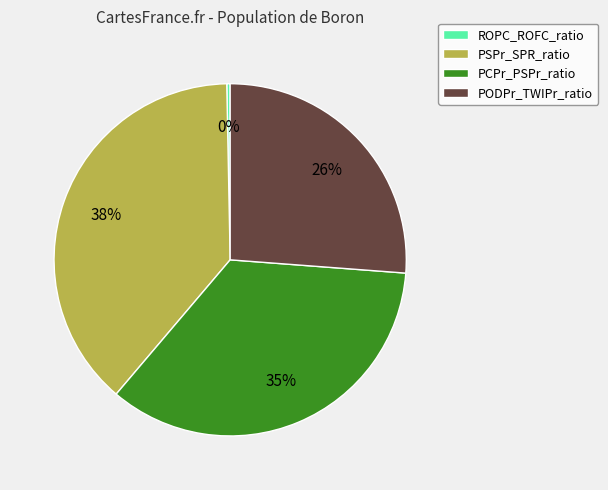

Which slice is the smallest?

ROPC_ROFC_ratio